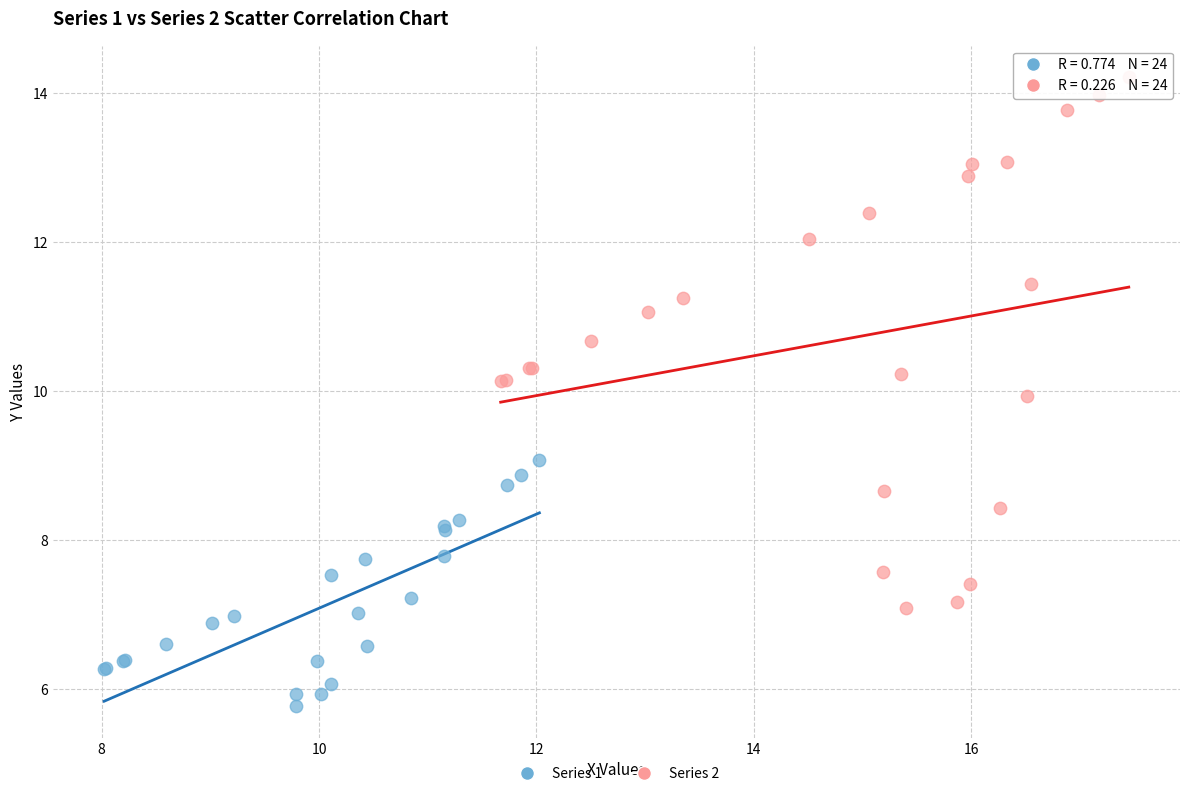

Which series has the largest Y range (max minus min)?

Series 2